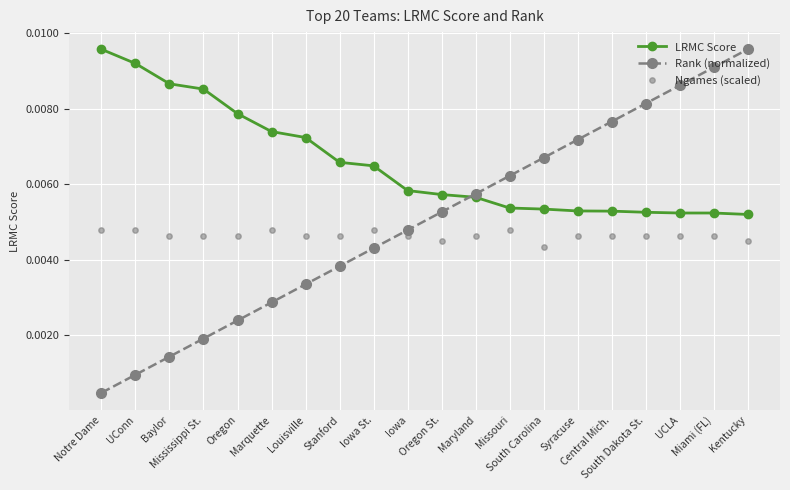

What are all the series names shown in the legend?

LRMC Score, Rank (normalized), Ngames (scaled)